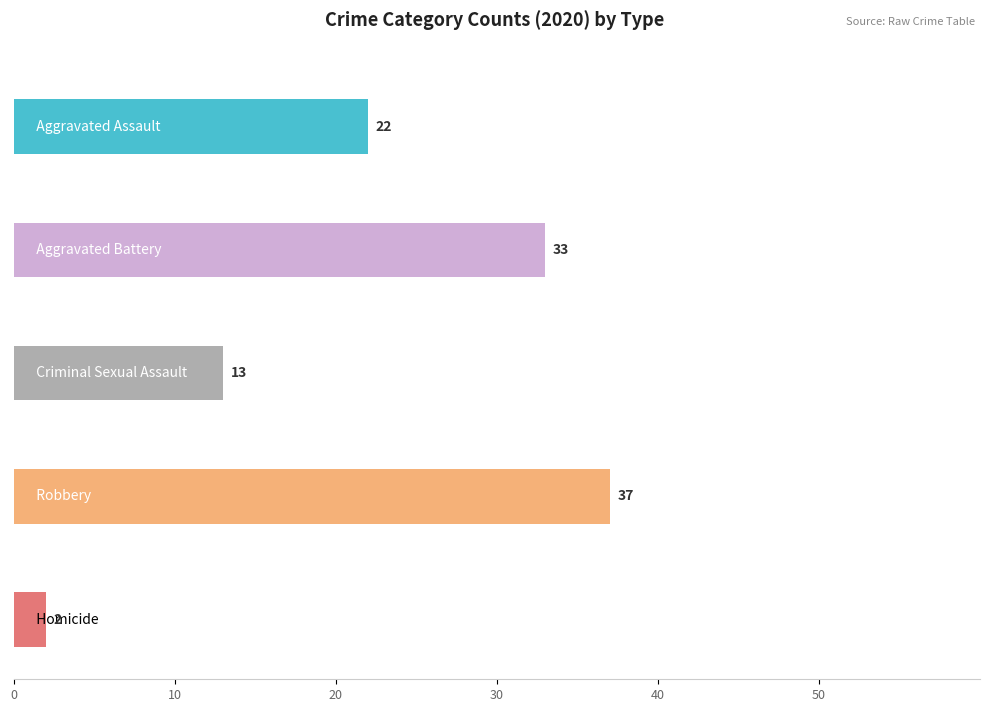

The value of Robbery at 2024 is 54. True or false?

False